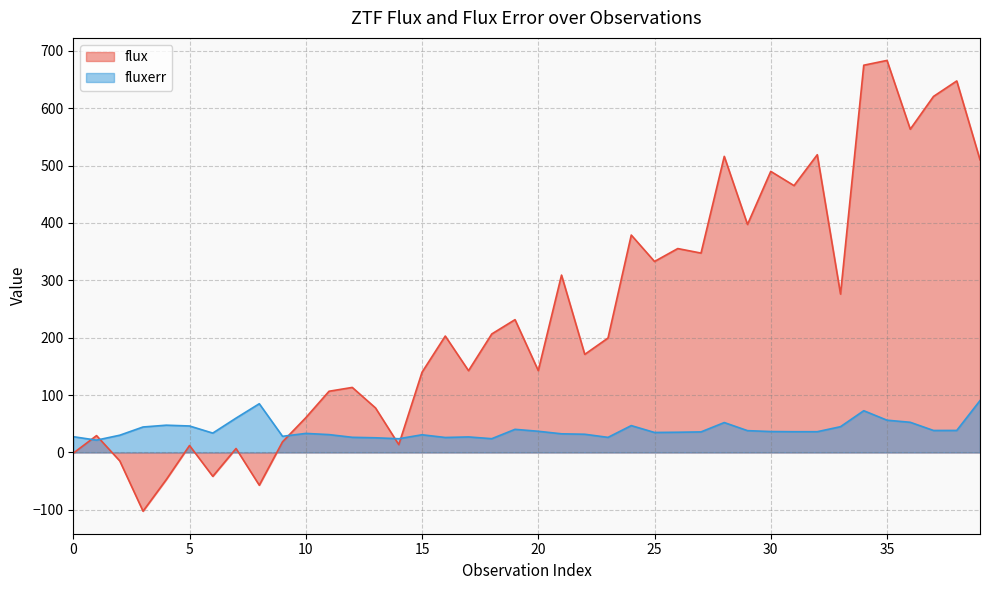

At which category does the chart reach its minimum across all series?

3